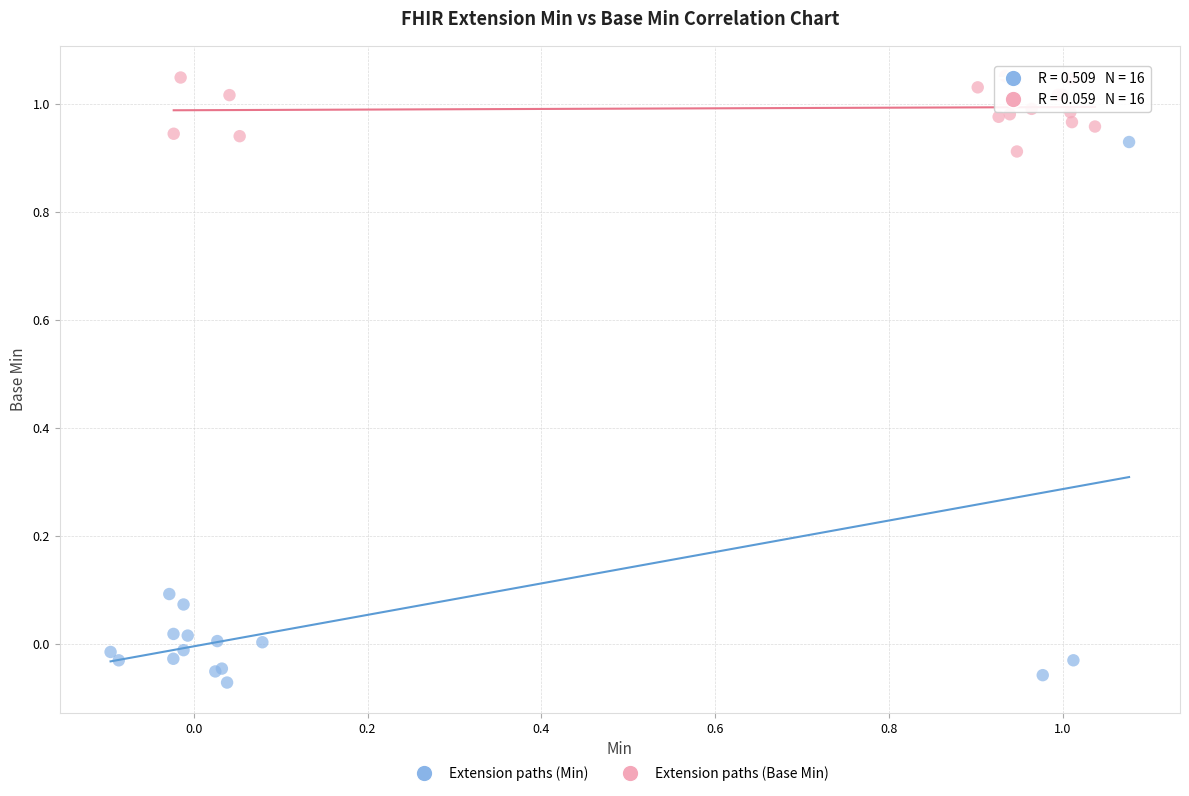

Which series has the widest spread of Y values?

Extension paths (Min)